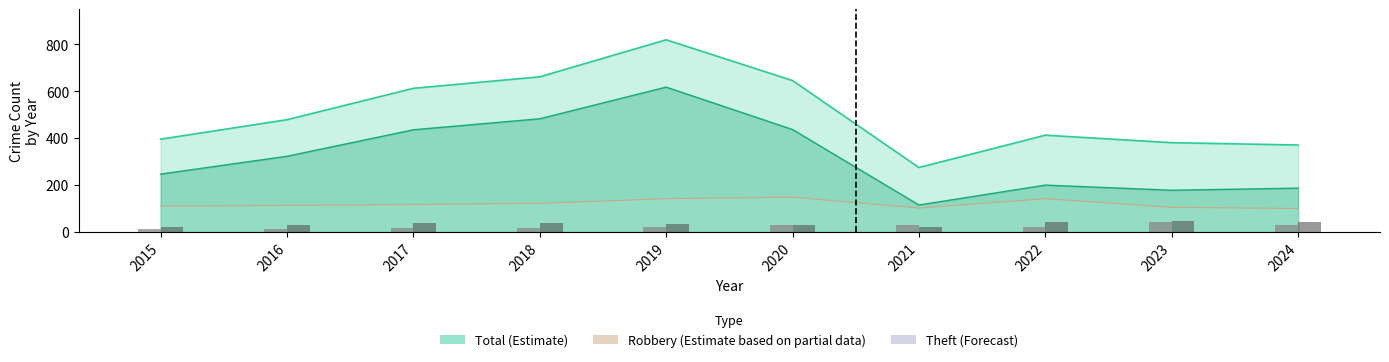

Where is Aggravated Battery nearest to the value 34?

2019